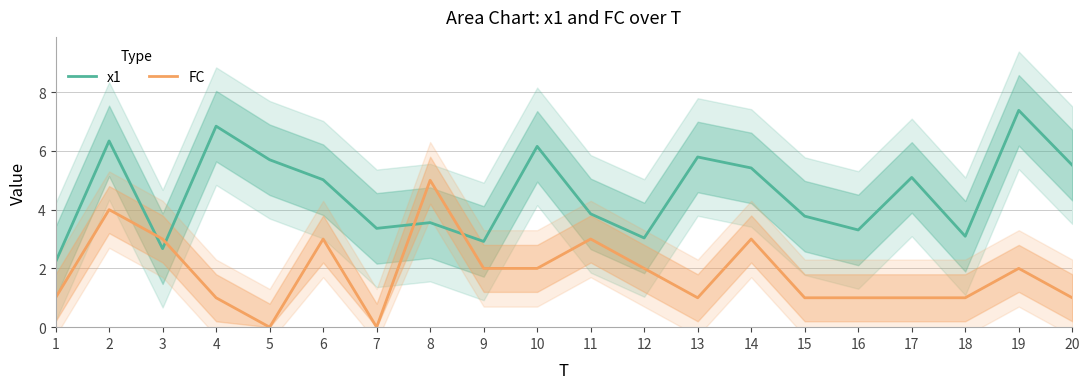

What value does the x1 series have at 8?

3.6